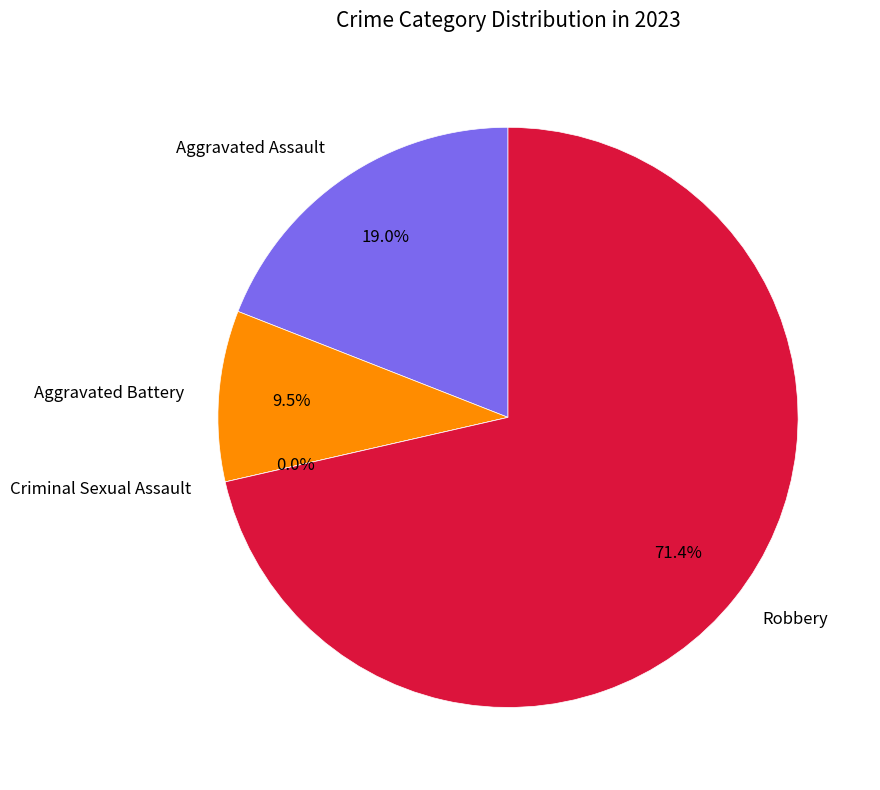

How many segments does this pie chart have?

4